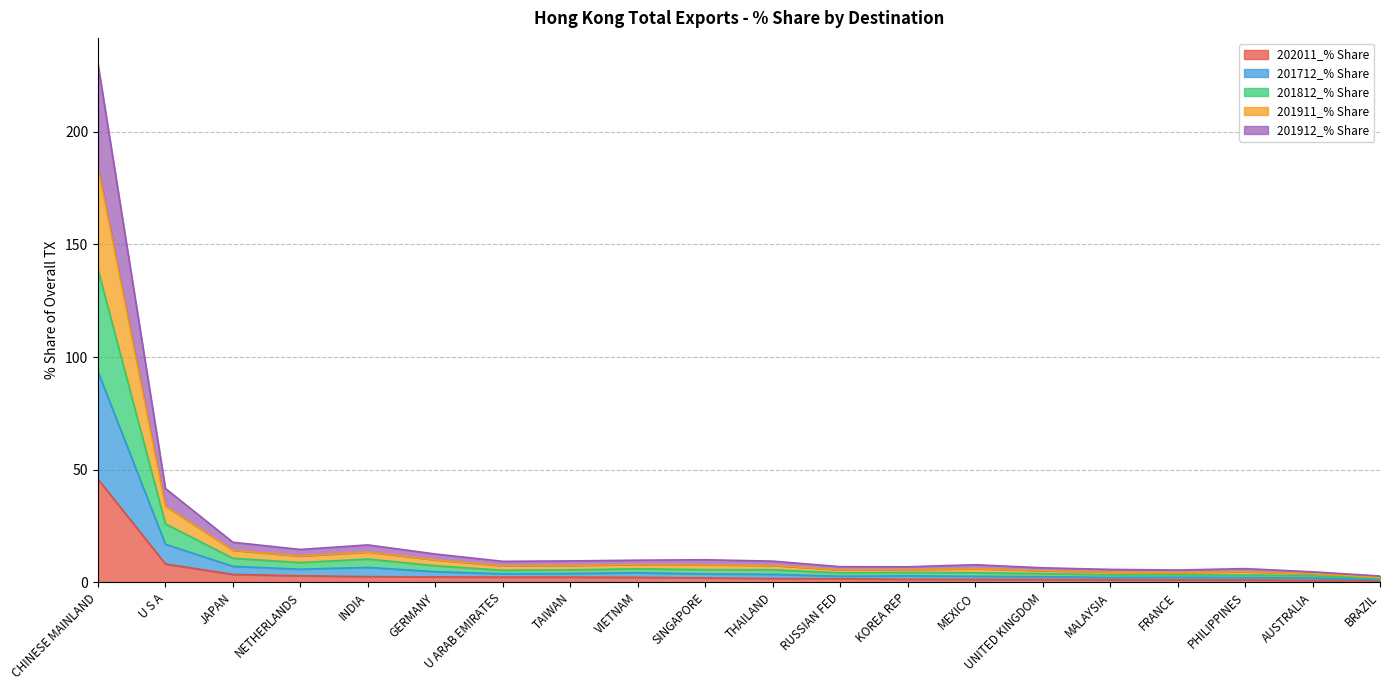

At which category is the sum across all series the highest?

CHINESE MAINLAND